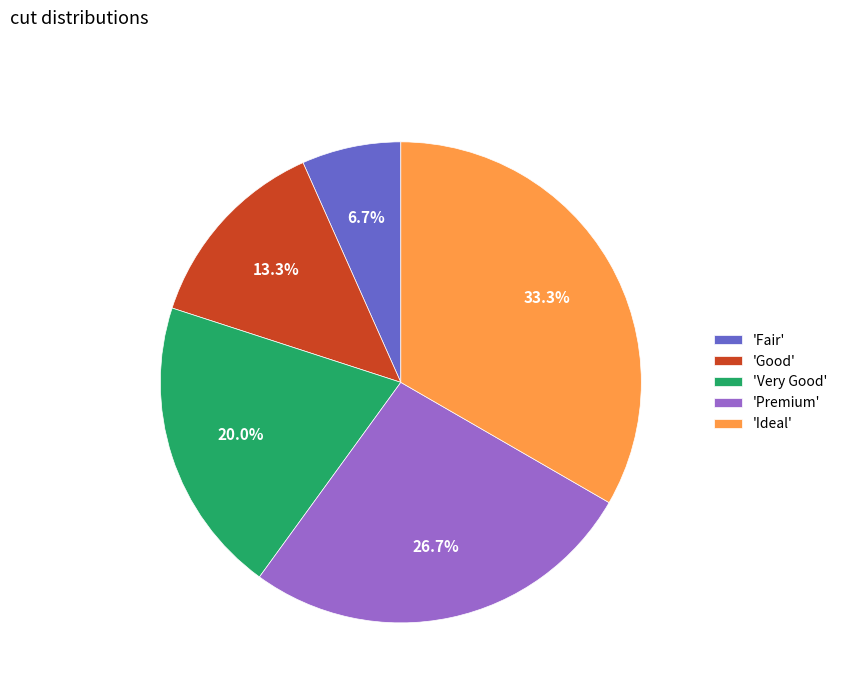

What is the ratio of the value at 'Premium' to the value at 'Ideal'?

0.8